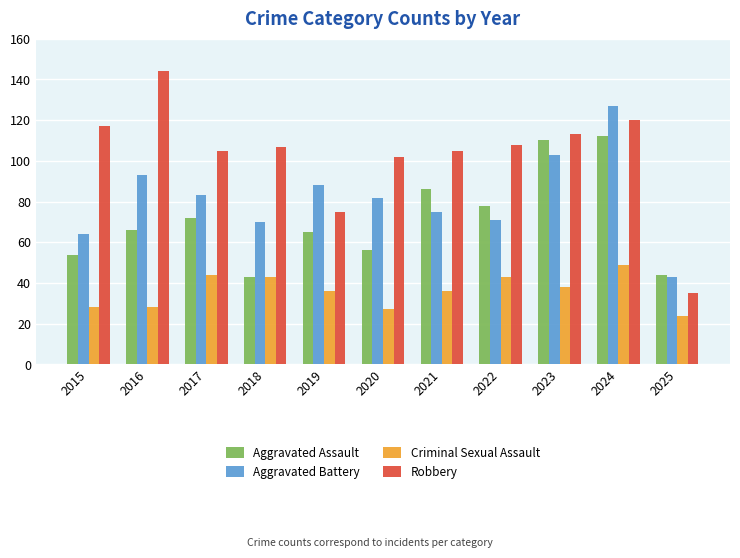

True or false: Robbery has a value of 231 at 2016.

False